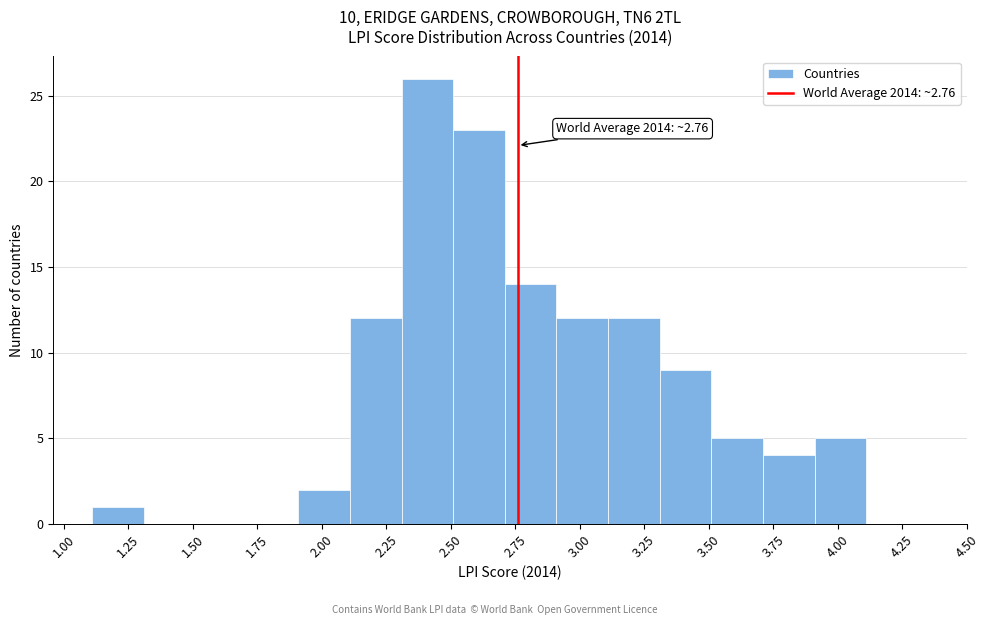

Over which range of the x-axis is the bar tallest?

2.31 to 2.51